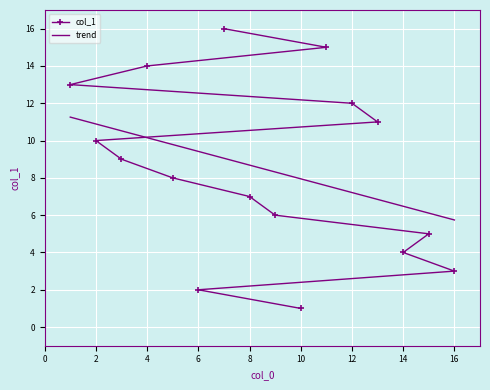

What is the average value?

8